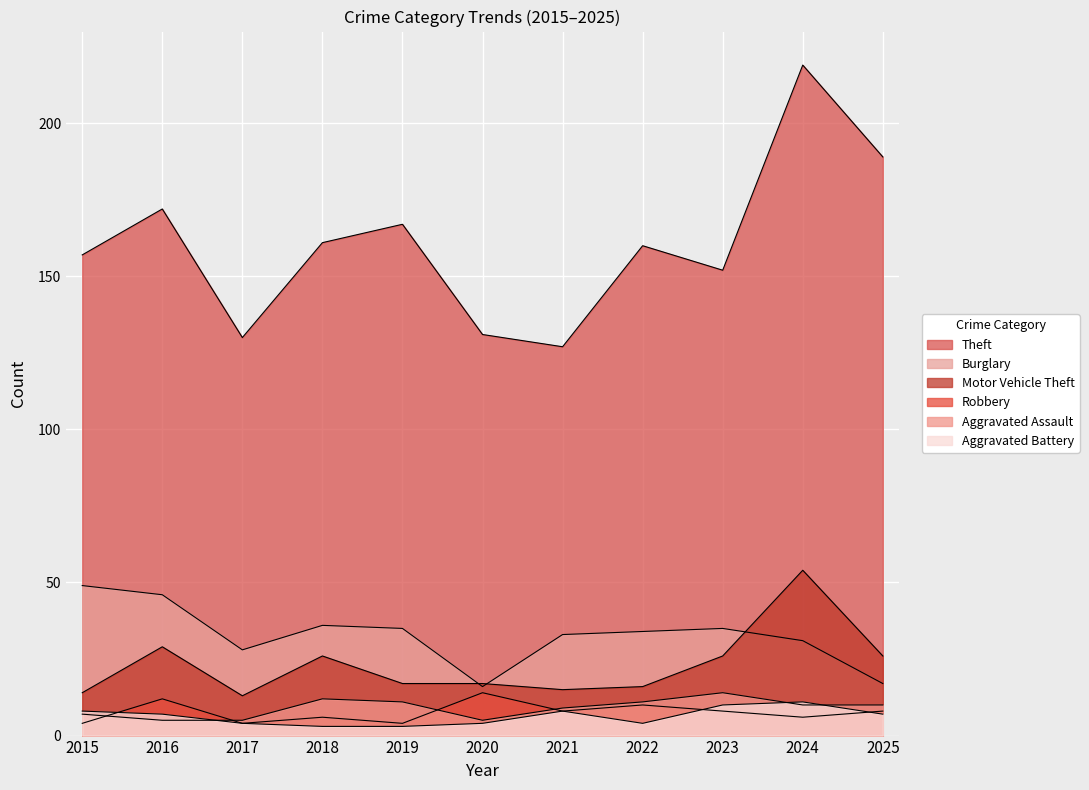

What are all the series names shown in the legend?

Theft, Burglary, Motor Vehicle Theft, Robbery, Aggravated Assault, Aggravated Battery